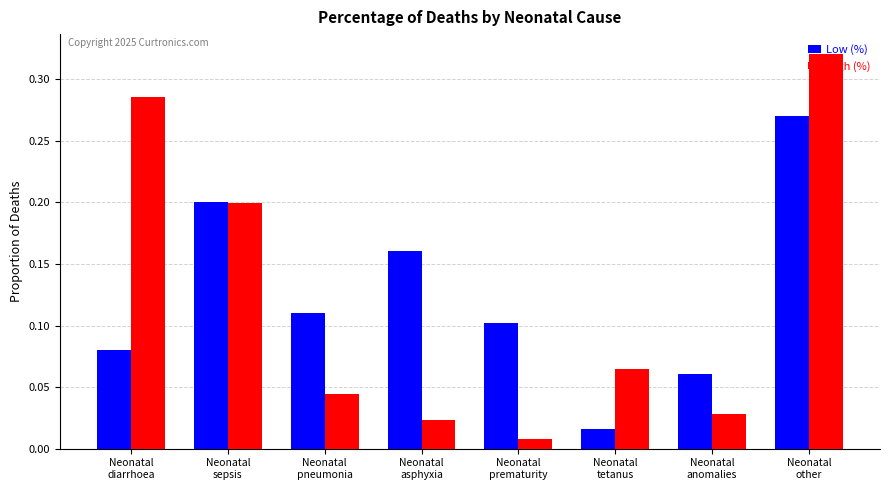

Which series has the largest range (max minus min)?

High (%)